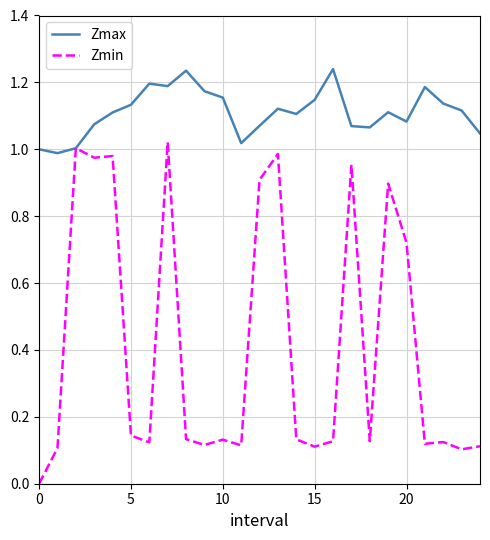

Rank the series by their average value, from lowest to highest.

Zmin, Zmax